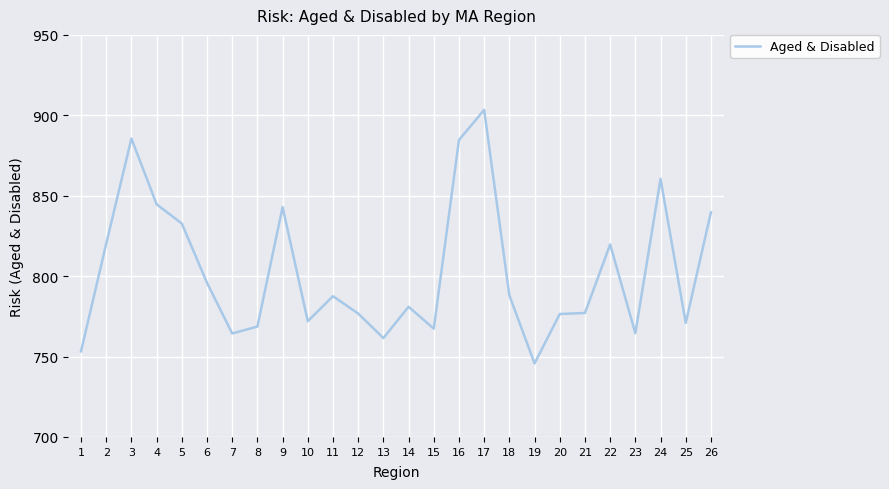

What is the change in value from 13 to 22?

+58.2